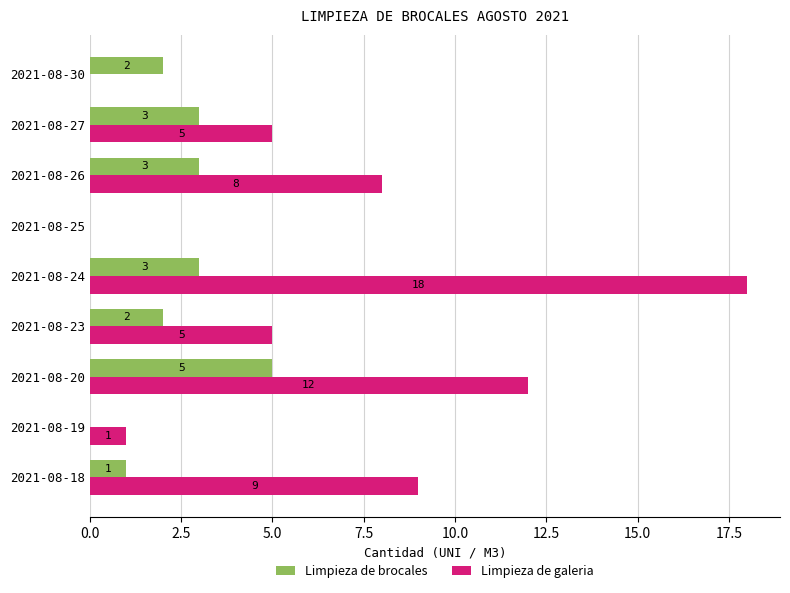

Which series has the widest spread of values?

Limpieza de galeria